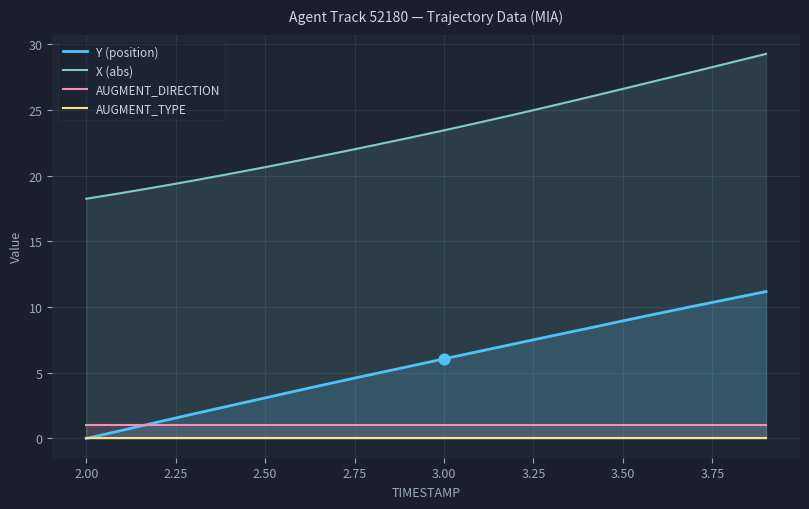

What are all the series names shown in the legend?

Y (position), X (abs), AUGMENT_DIRECTION, AUGMENT_TYPE